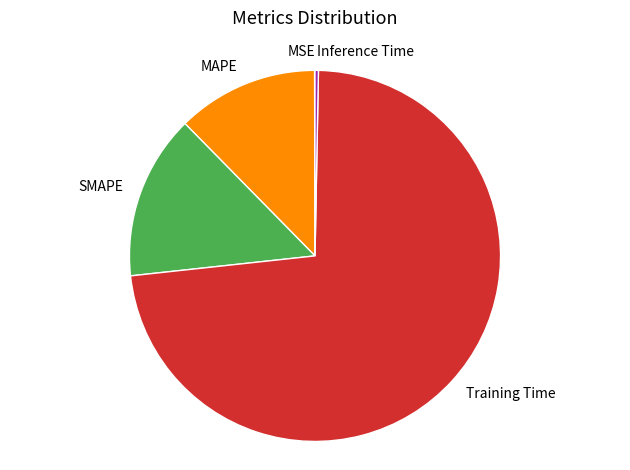

Which slice is the largest?

Training Time